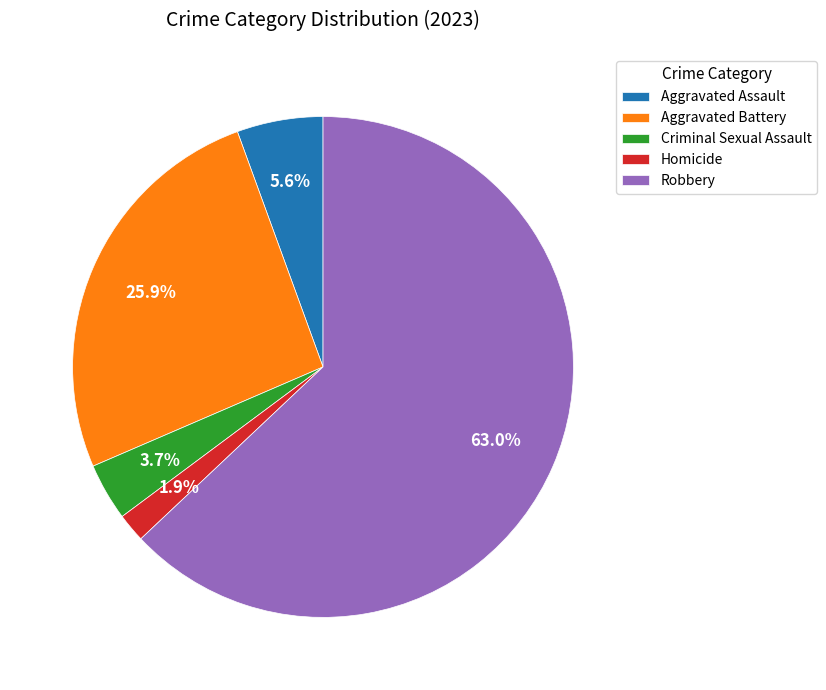

Between Robbery and Homicide, which is larger?

Robbery